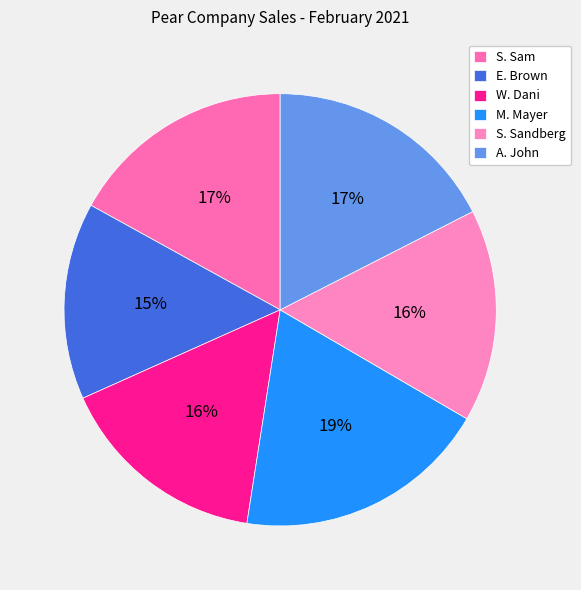

What is the total percentage of W. Dani and E. Brown?

30.6%